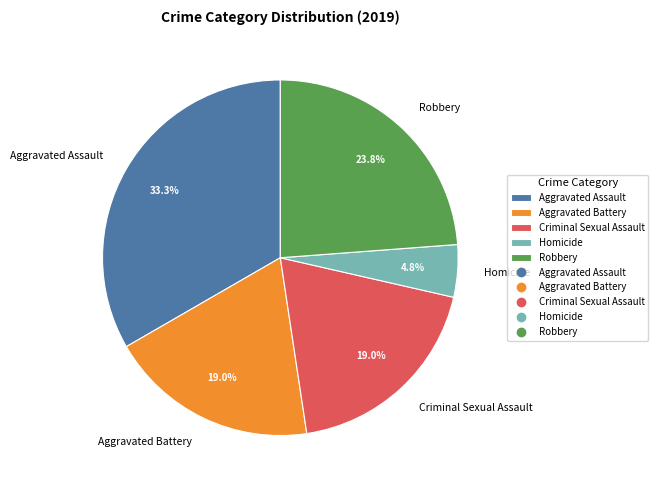

Is there any slice that represents more than half of the pie?

No